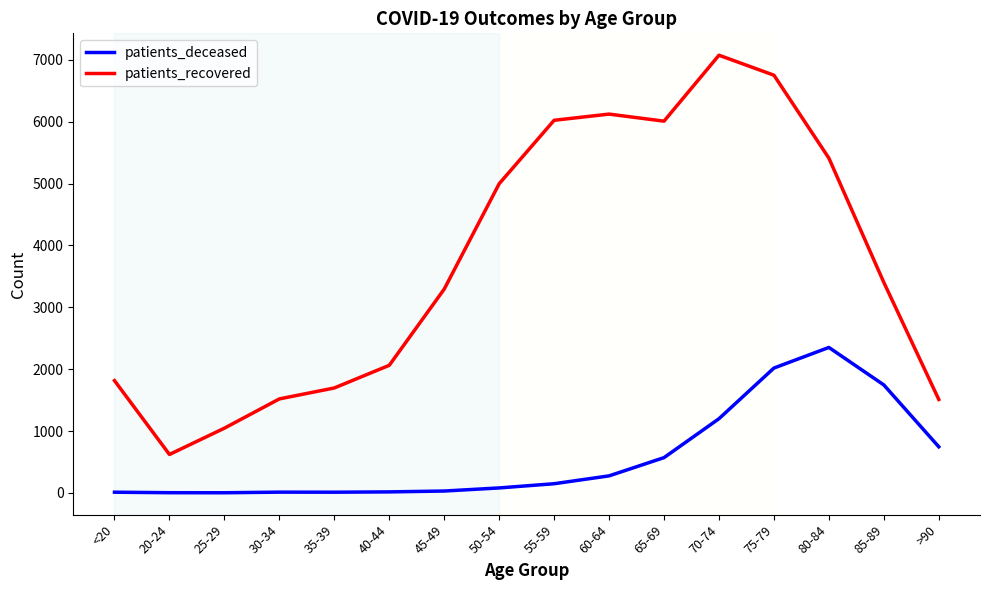

True or false: patients_deceased and patients_recovered intersect in this chart.

False